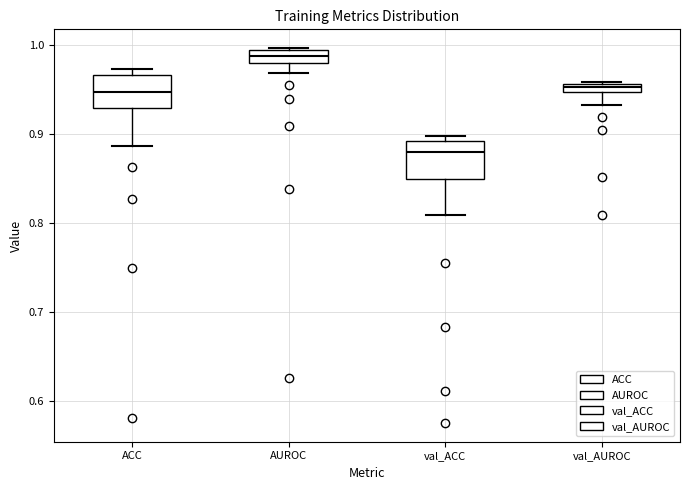

Which box has the lowest median line?

val_ACC